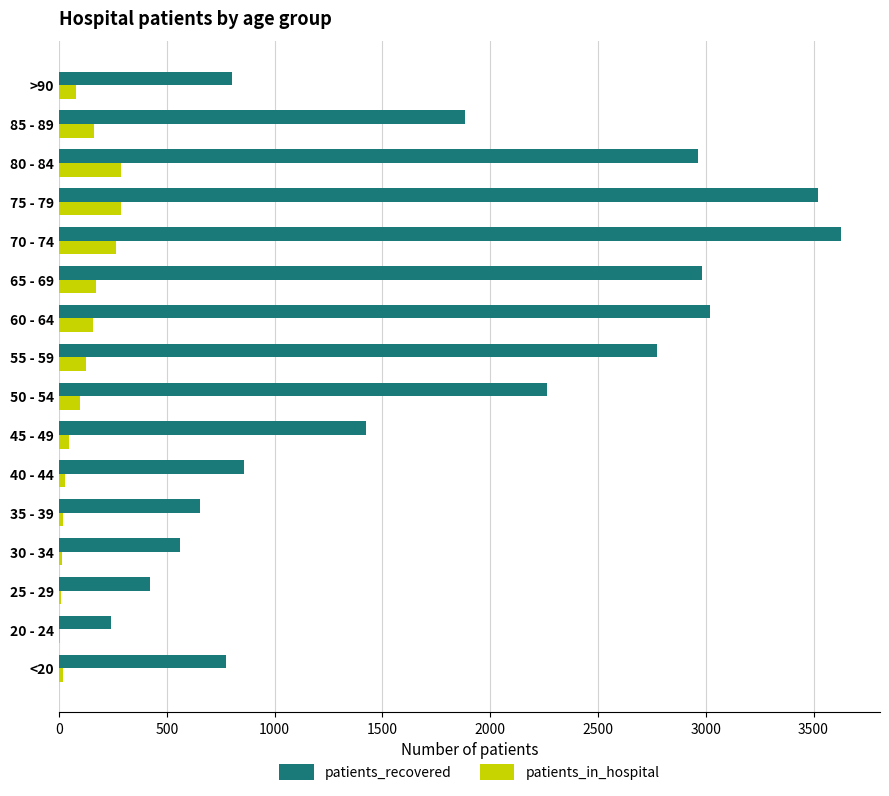

Count the number of categories in the chart.

16